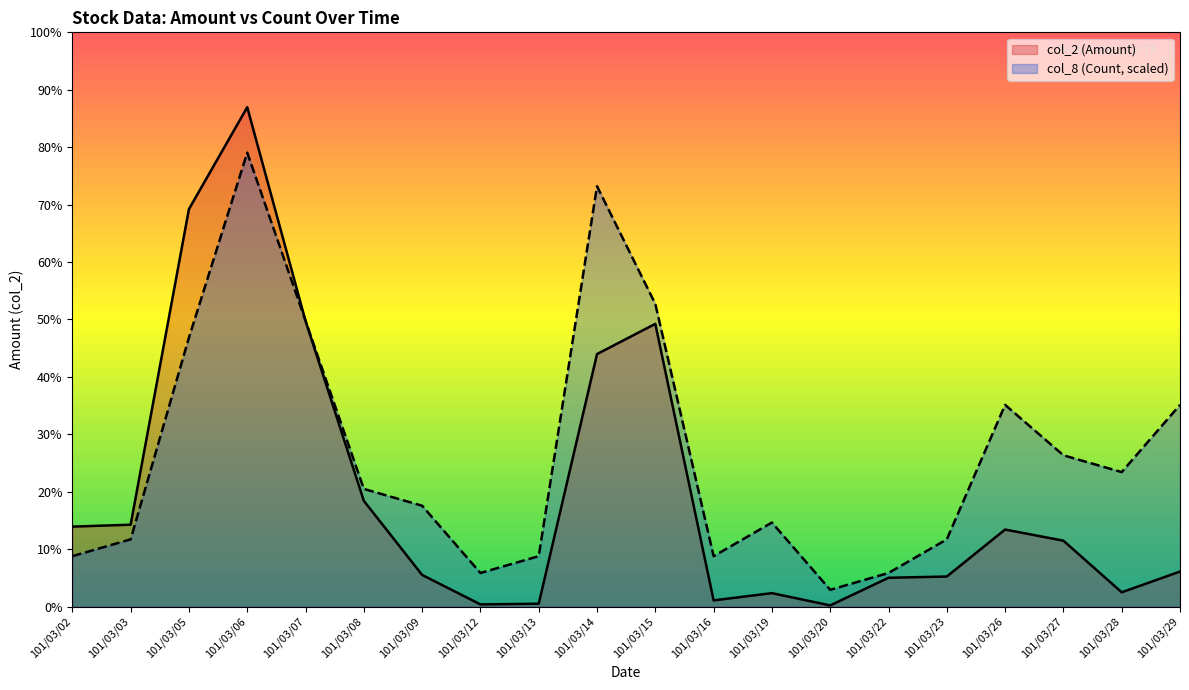

Reading right to left, transcribe all the data shown in this chart.

col_2 (Amount): 101/03/29=232490.0	101/03/28=95000.0	101/03/27=437300.0	101/03/26=511270.0	101/03/23=199560.0	101/03/22=191370.0	101/03/20=8000.0	101/03/19=89360.0	101/03/16=41270.0	101/03/15=1875560.0	101/03/14=1675160.0	101/03/13=19220.0	101/03/12=14580.0	101/03/09=210130.0	101/03/08=701700.0	101/03/07=1894930.0	101/03/06=3312370.0	101/03/05=2636690.0	101/03/03=543290.0	101/03/02=530640.0
col_8 (Count): 101/03/29=1338331.3	101/03/28=892220.9	101/03/27=1003748.5	101/03/26=1338331.3	101/03/23=446110.4	101/03/22=223055.2	101/03/20=111527.6	101/03/19=557638.0	101/03/16=334582.8	101/03/15=2007497.0	101/03/14=2788190.2	101/03/13=334582.8	101/03/12=223055.2	101/03/09=669165.7	101/03/08=780693.3	101/03/07=1895969.4	101/03/06=3011245.5	101/03/05=1784441.8	101/03/03=446110.4	101/03/02=334582.8